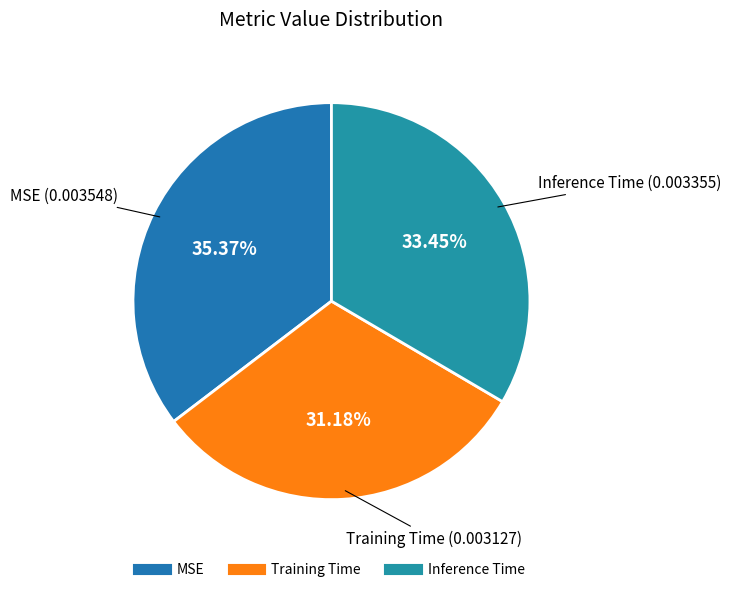

Does Training Time account for over 50% of the chart?

No